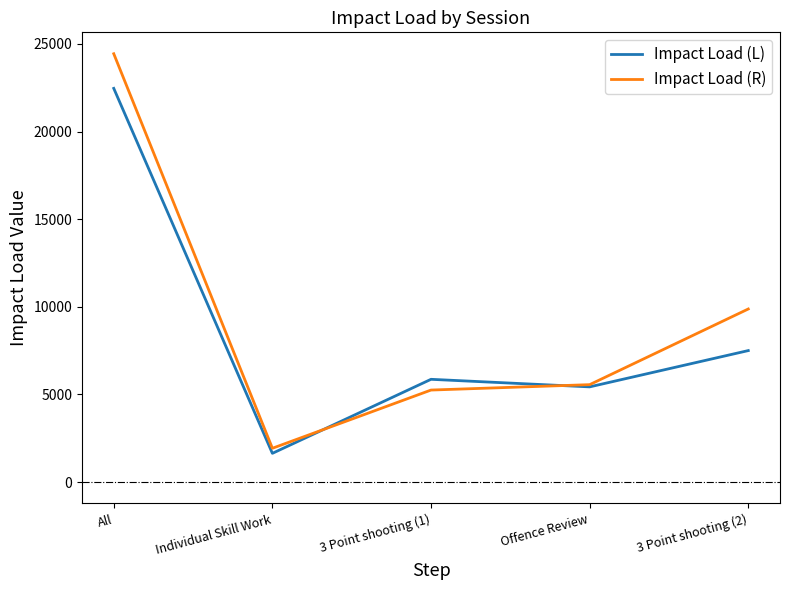

At which label does Impact Load (R) reach its peak?

All